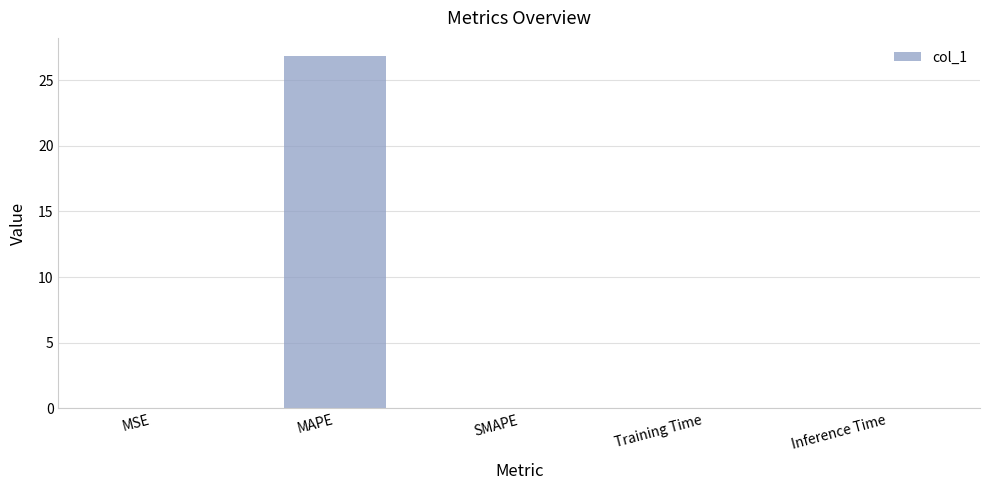

At which category does the chart reach its peak across all series?

MAPE